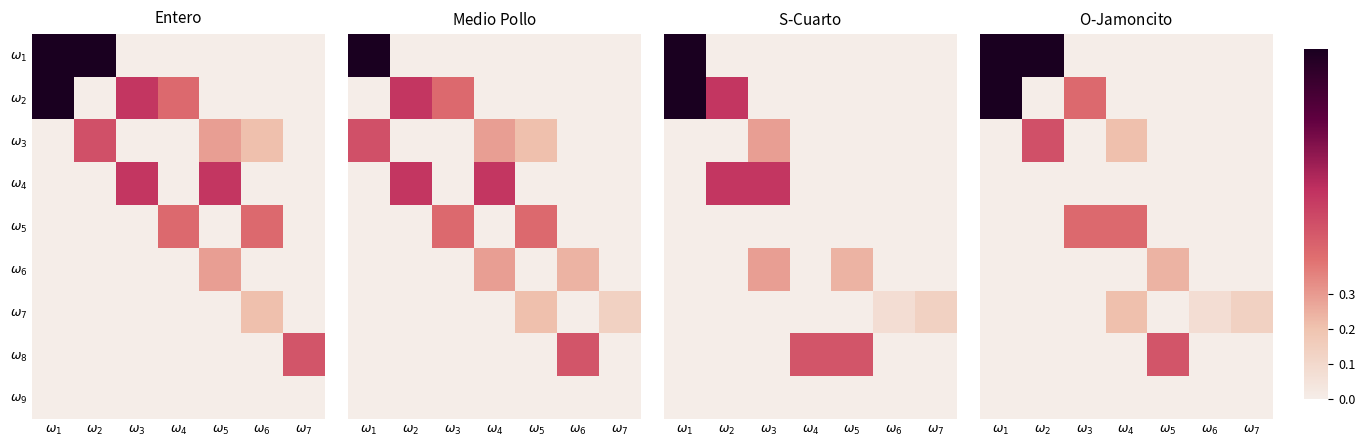

At which category is the sum across all series the highest?

$\omega_{1}$